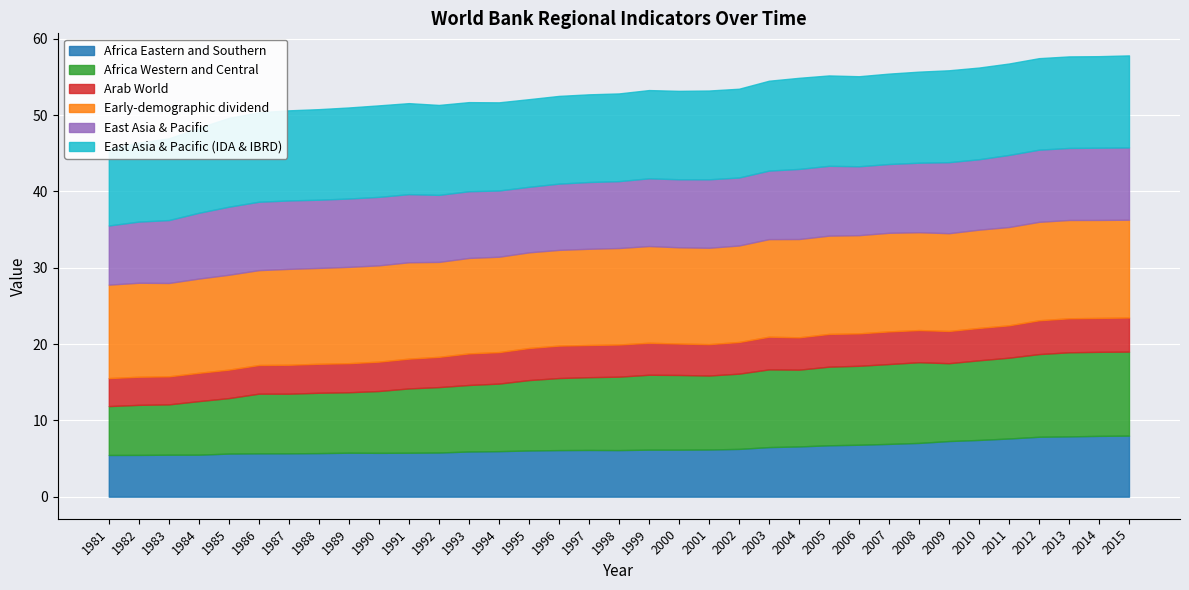

What is the smallest value displayed?

3.7